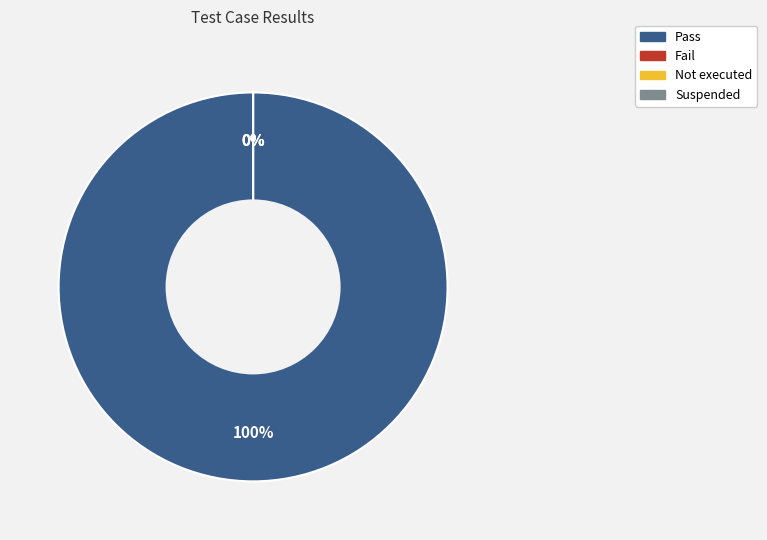

What percentage do Pass and Fail together represent?

100.0%